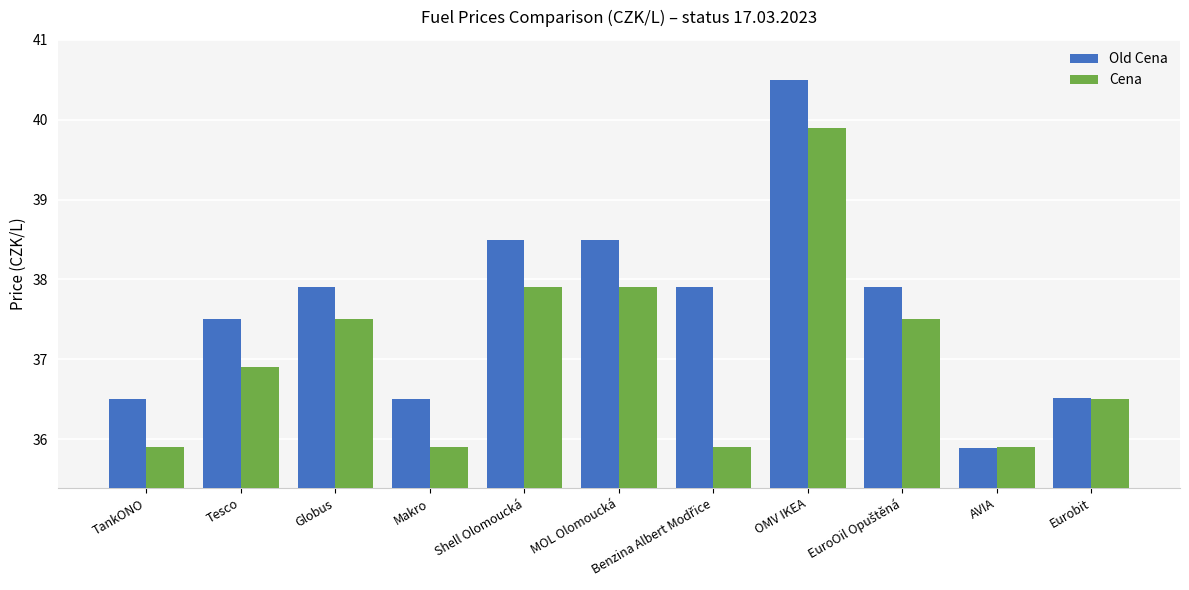

How many groups of bars are there?

11